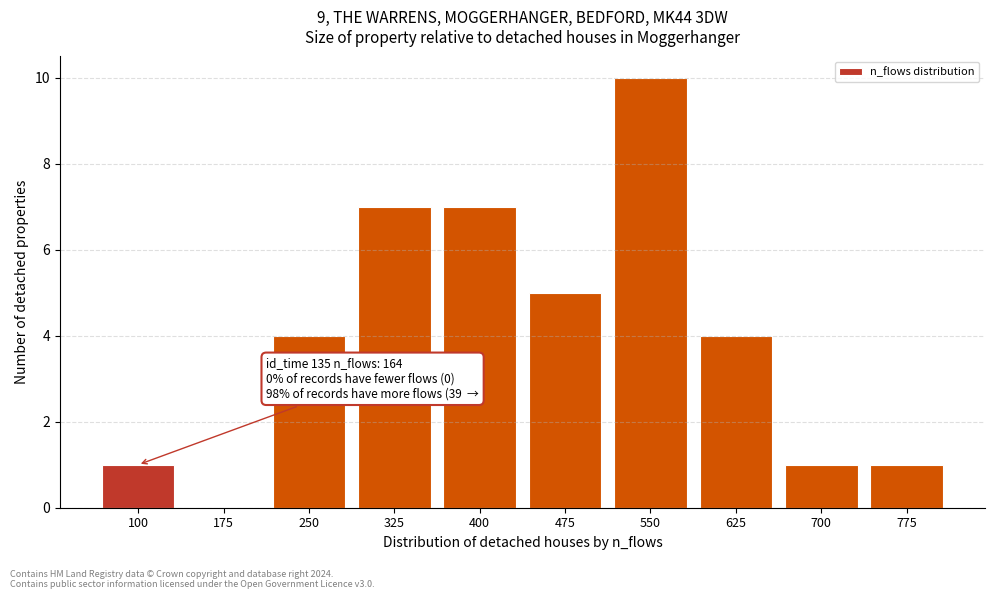

Reading left to right, transcribe all the data shown in this chart.

100=1	175=0	250=4	325=7	400=7	475=5	550=10	625=4	700=1	775=1